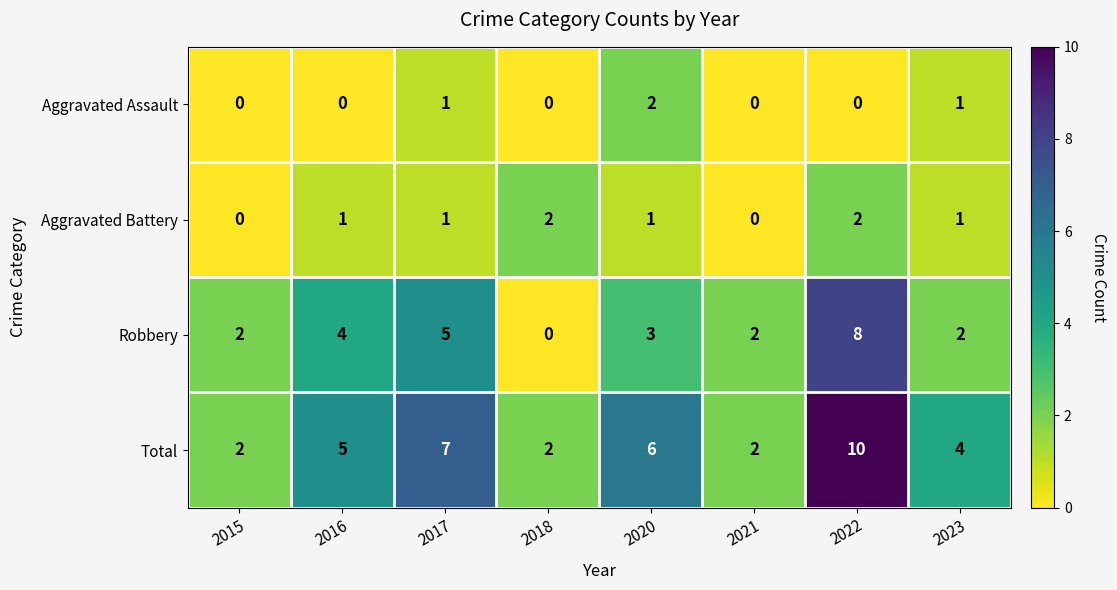

What is the difference between the maximum and minimum values in the Robbery series?

8